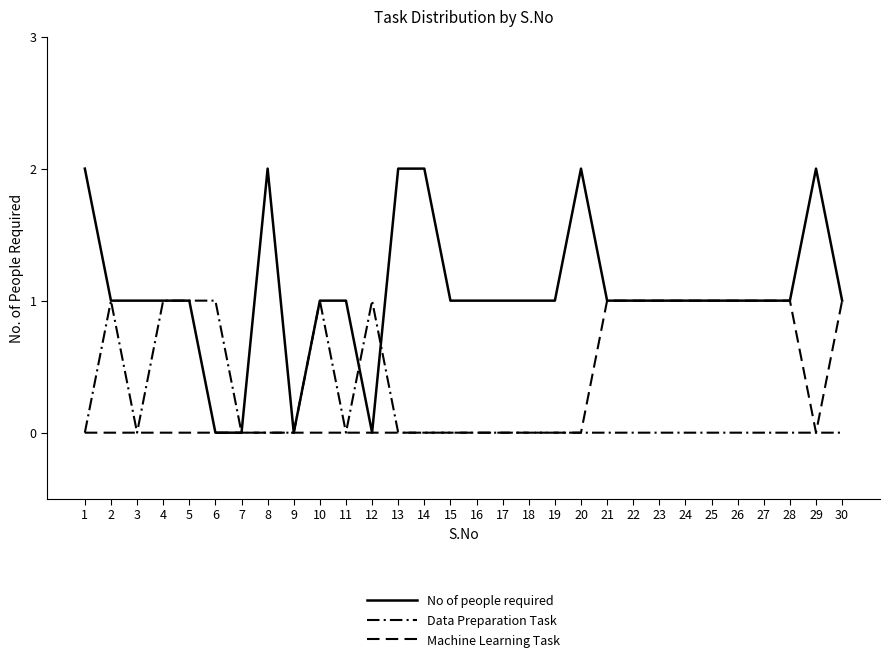

Where is the first local minimum for Machine Learning Task?

29